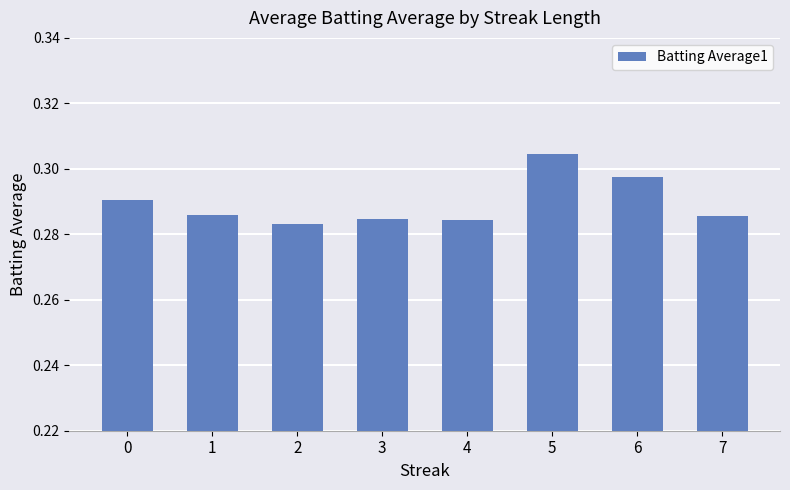

What is the sum of the values at 5 and 6?

0.6